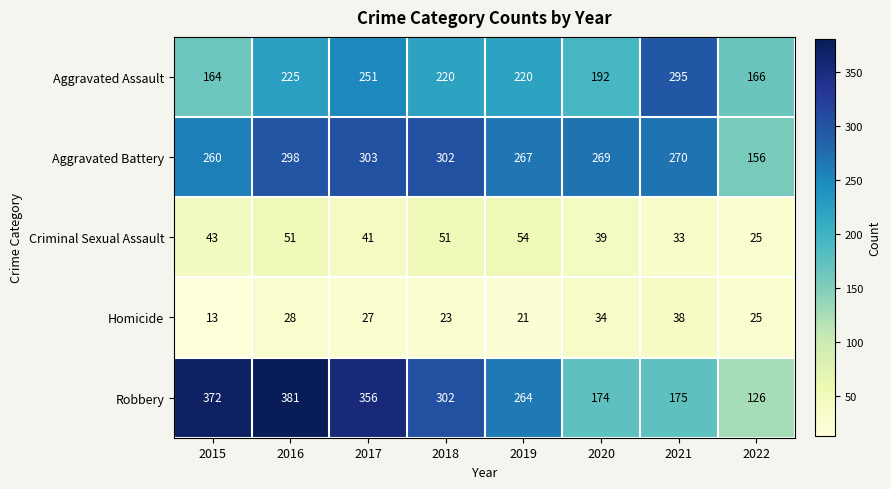

Where does the Aggravated Assault series first go above 220?

2016